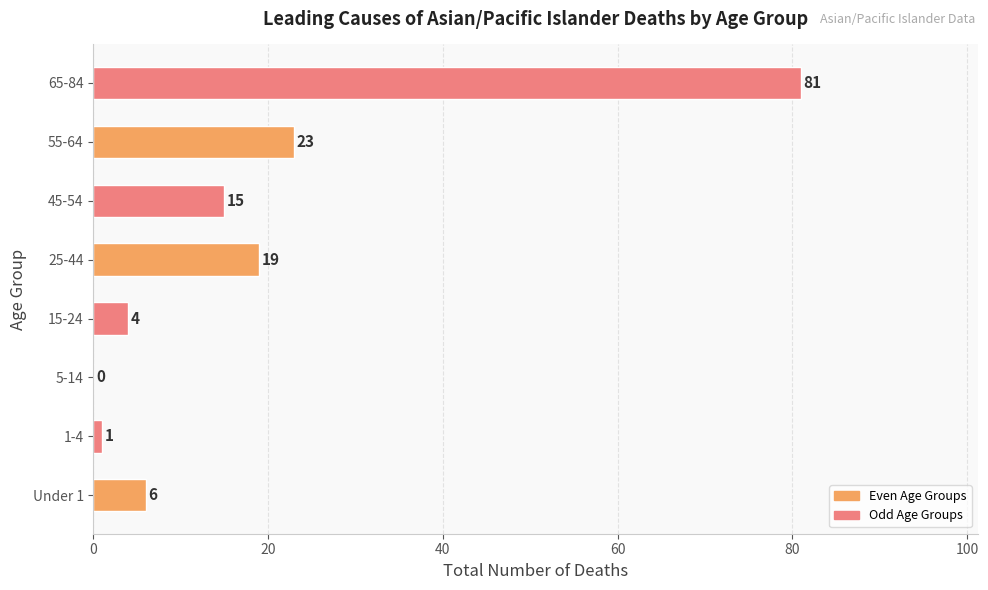

The value at 1-4 is 1. True or false?

True